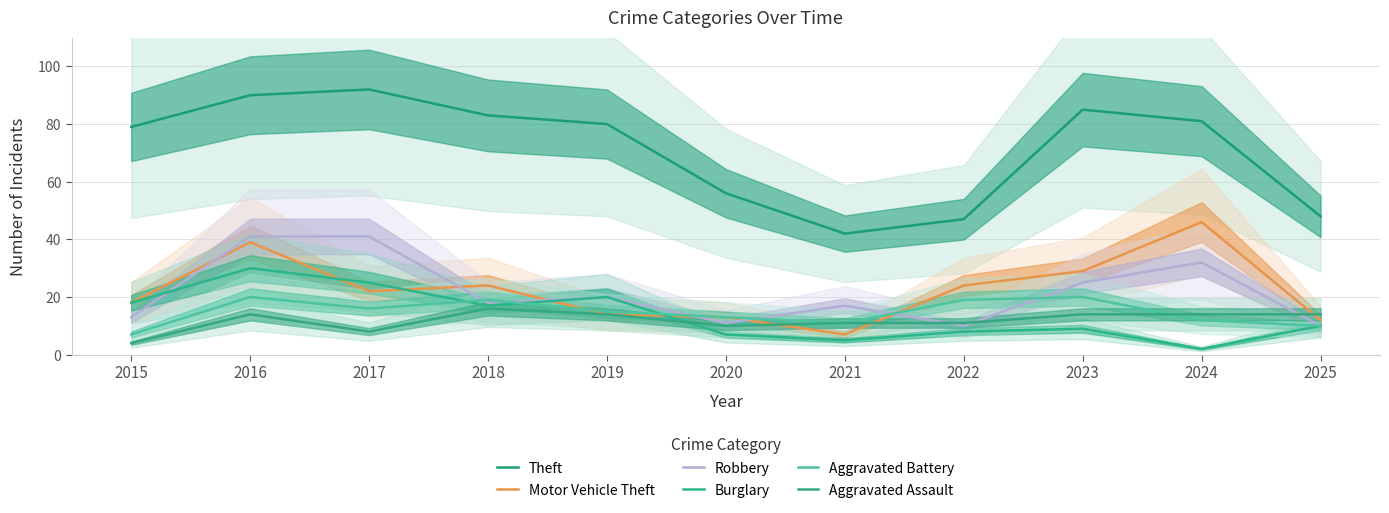

What is the value of the Theft point at the 3rd from the left?

92